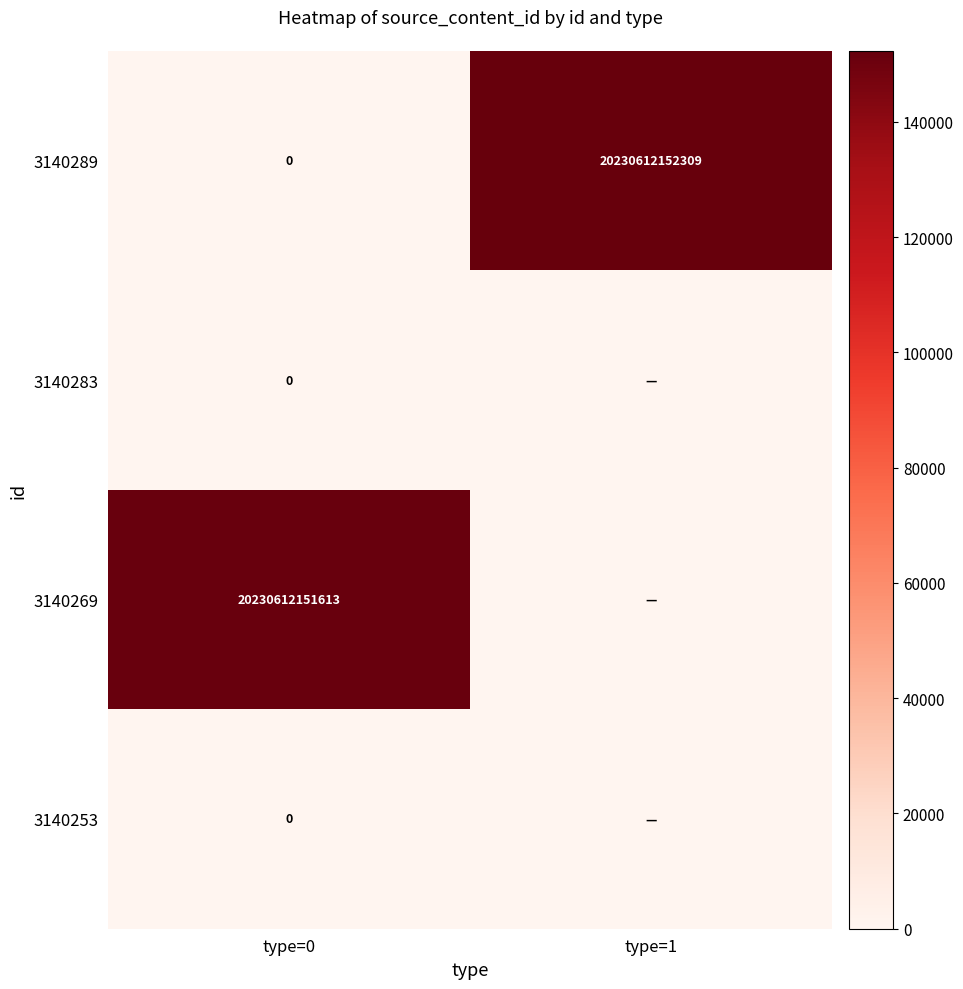

At which category does the chart reach its peak across all series?

type=1